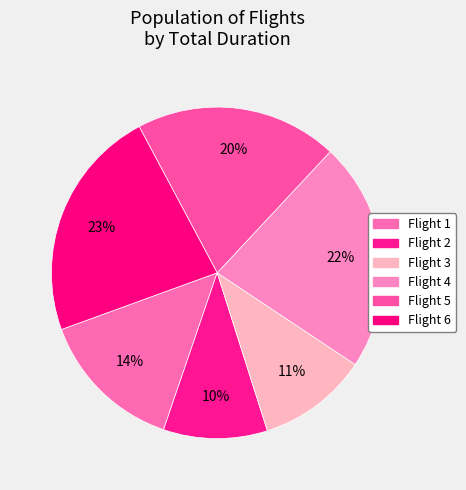

Rank the categories by value from highest to lowest.

Flight 6, Flight 4, Flight 5, Flight 1, Flight 3, Flight 2